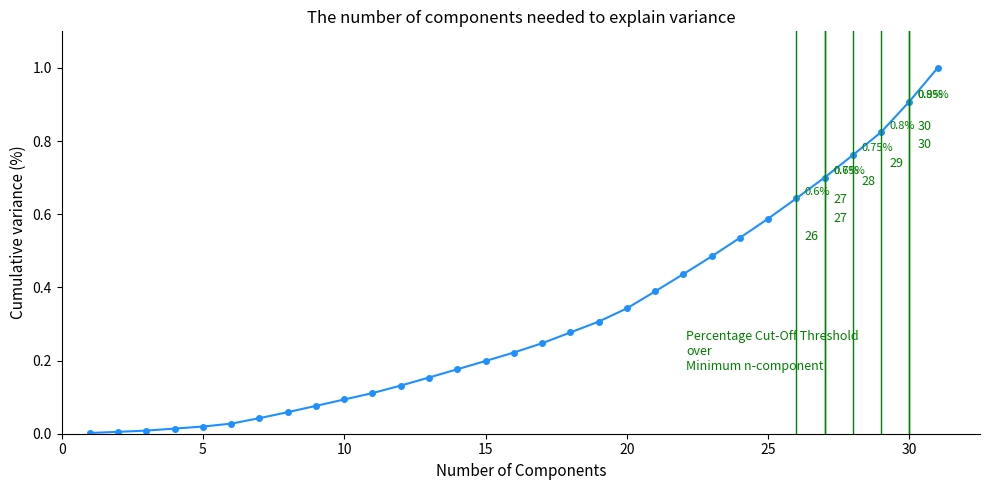

What is the difference between the second highest and minimum values?

0.9